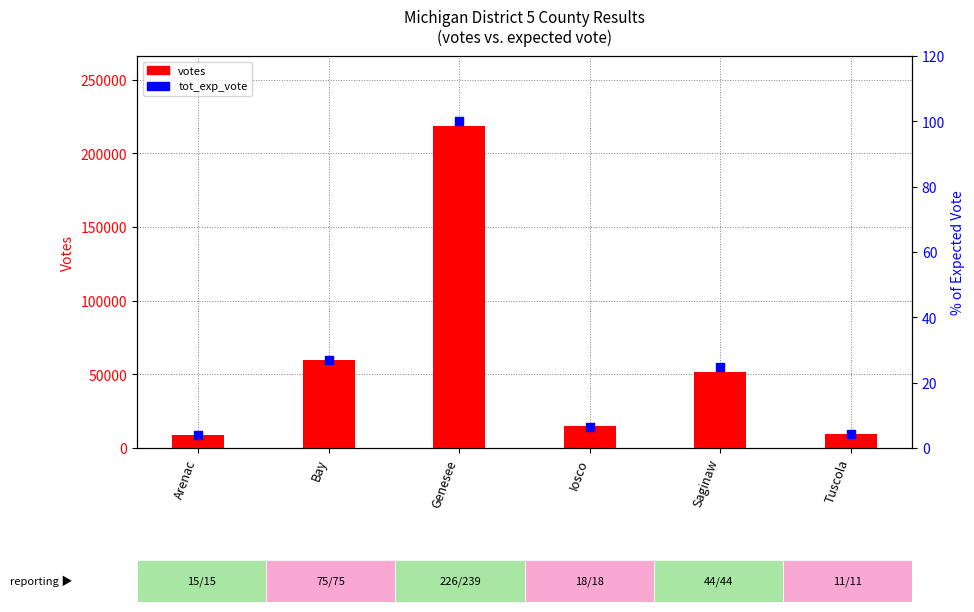

Which series has the largest total across all categories?

votes